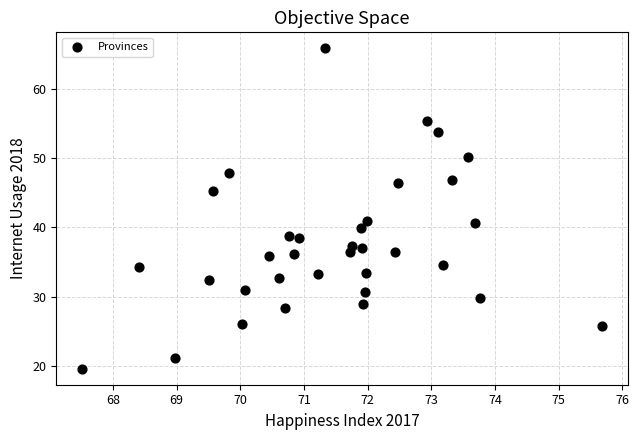

What is the range of X values (max minus min)?

8.2